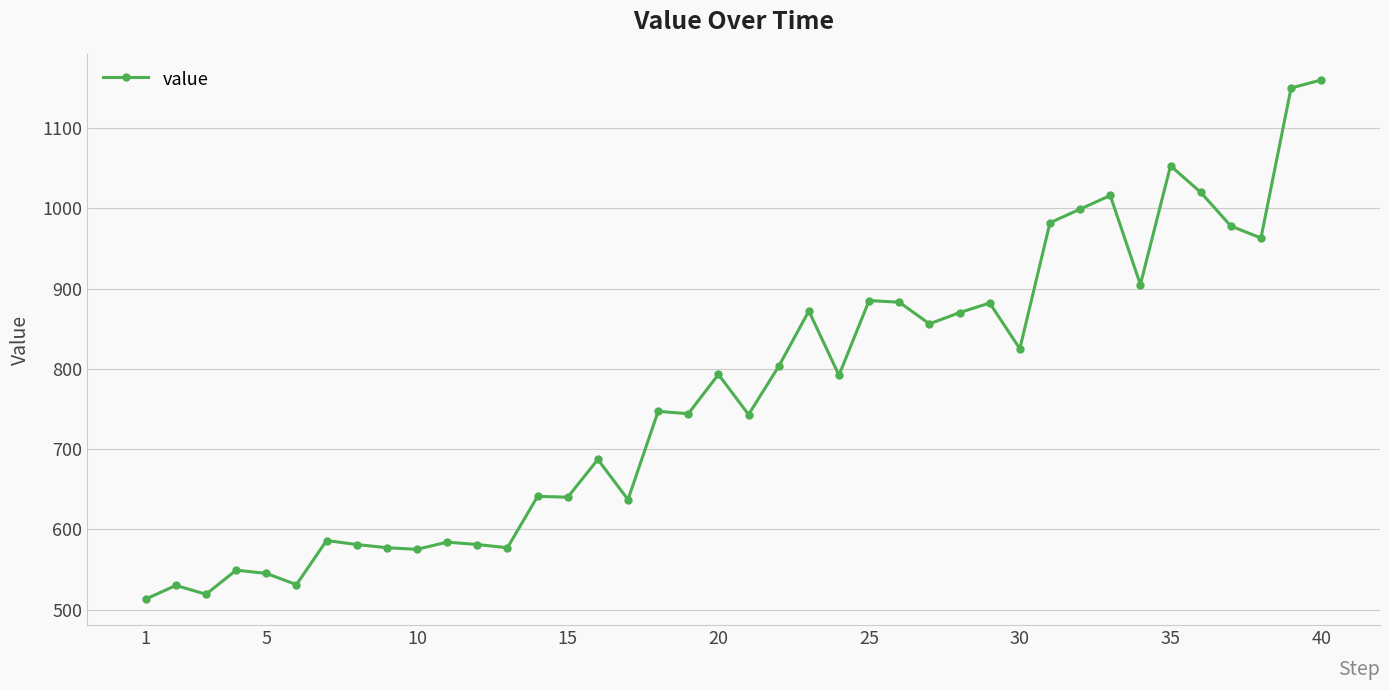

How many data points are less than 792?

20